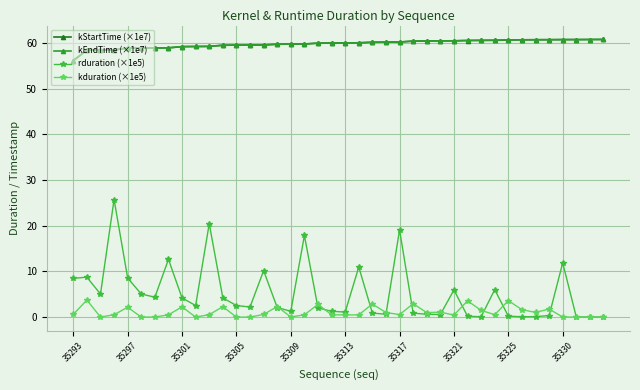

True or false: rduration (×1e5) has more than 0 interior local peaks.

True